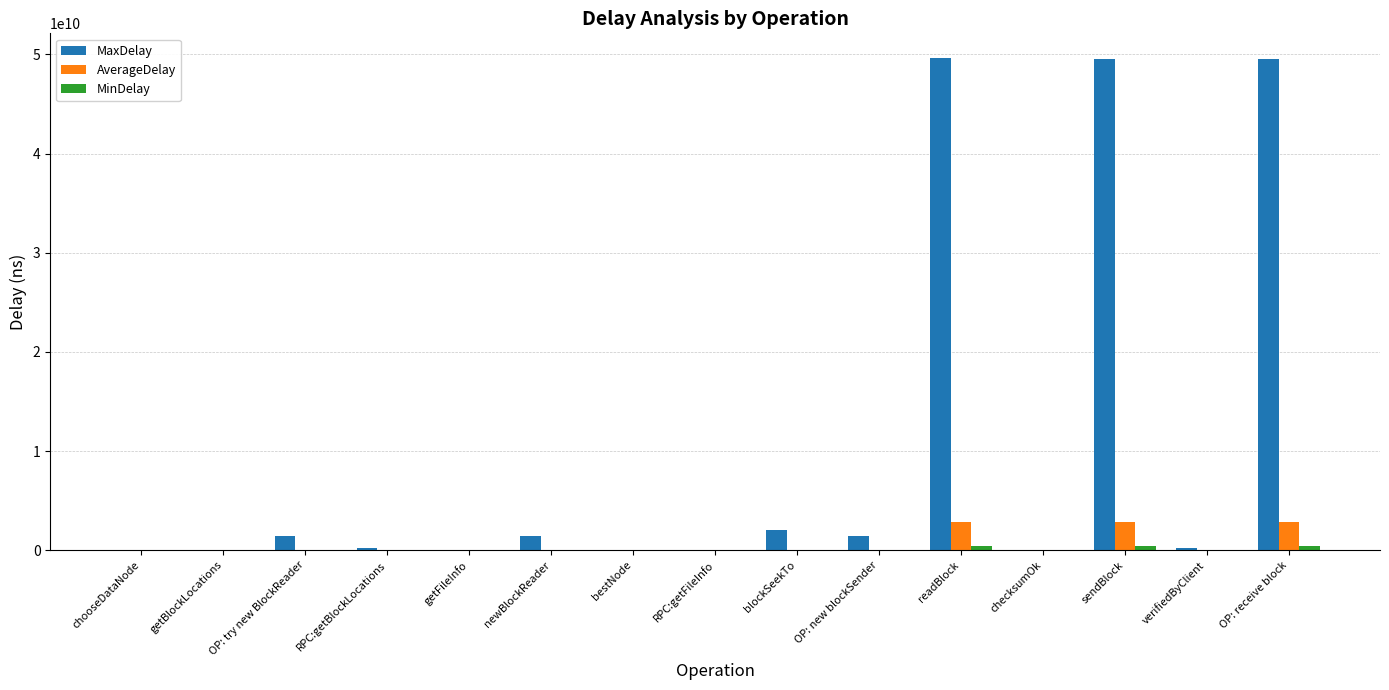

Which series changed the most between getFileInfo and OP: receive block?

MaxDelay